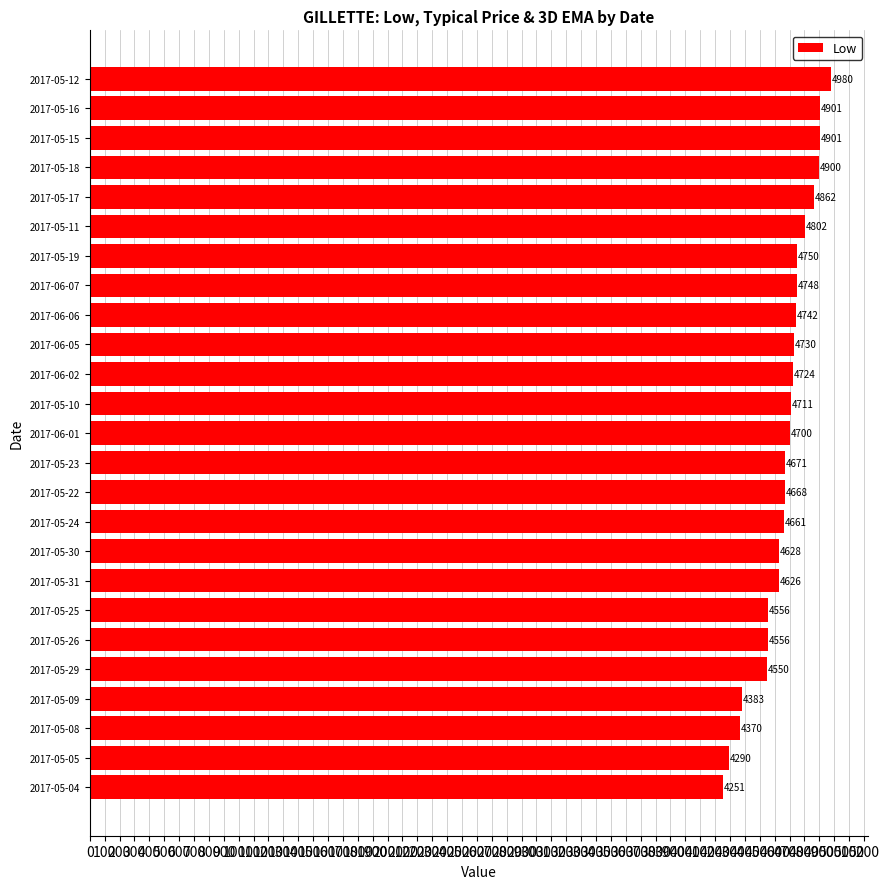

True or false: the data shows 1339.8 at 2017-05-22.

False